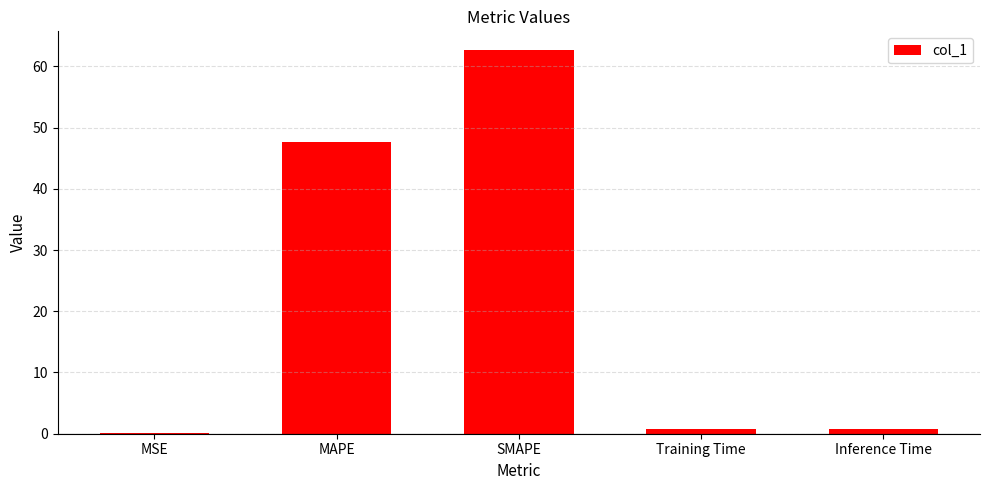

Read the value at MAPE.

47.7